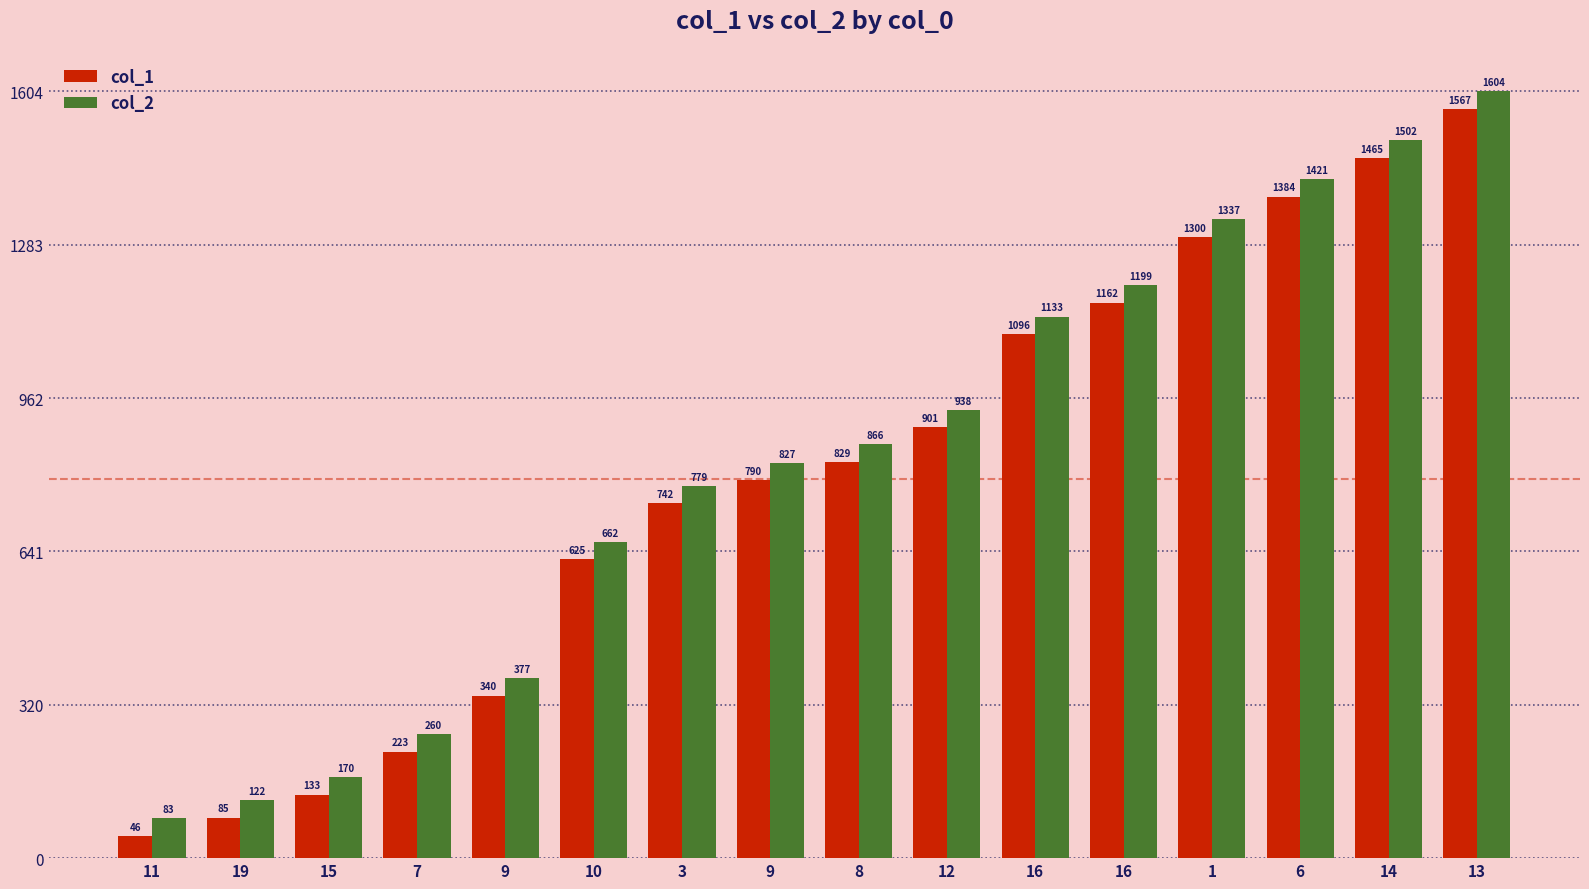

At which category is the sum across all series the highest?

13